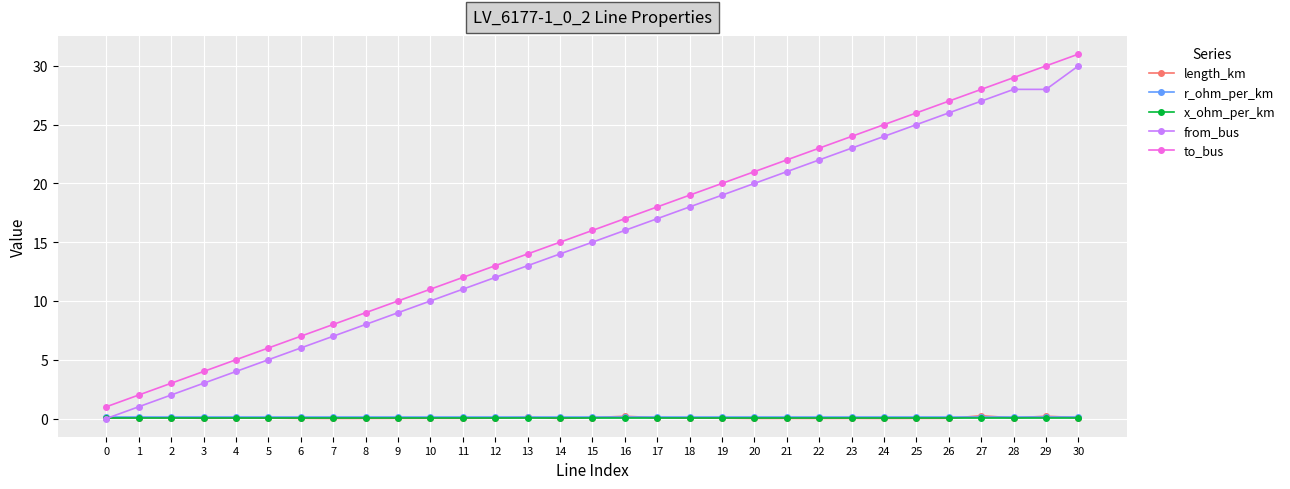

What is the greatest value displayed?

31.0